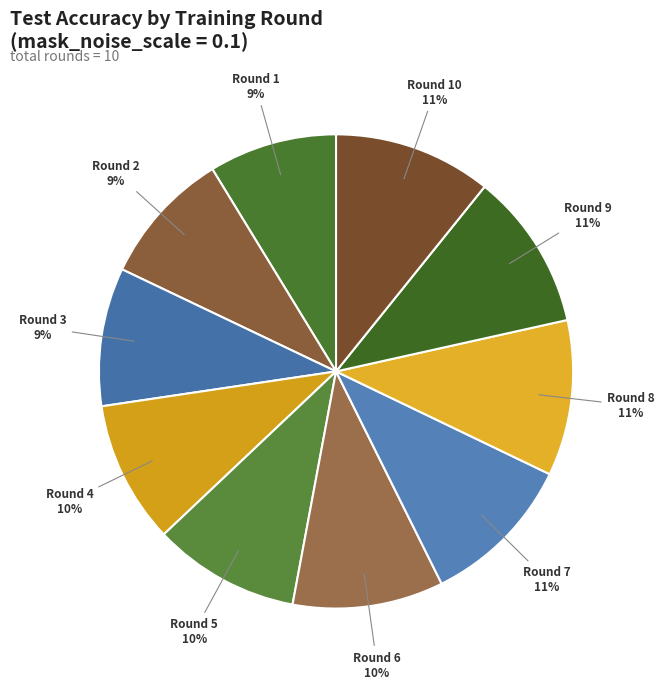

To the nearest percent, what portion does Round 8 represent?

11%